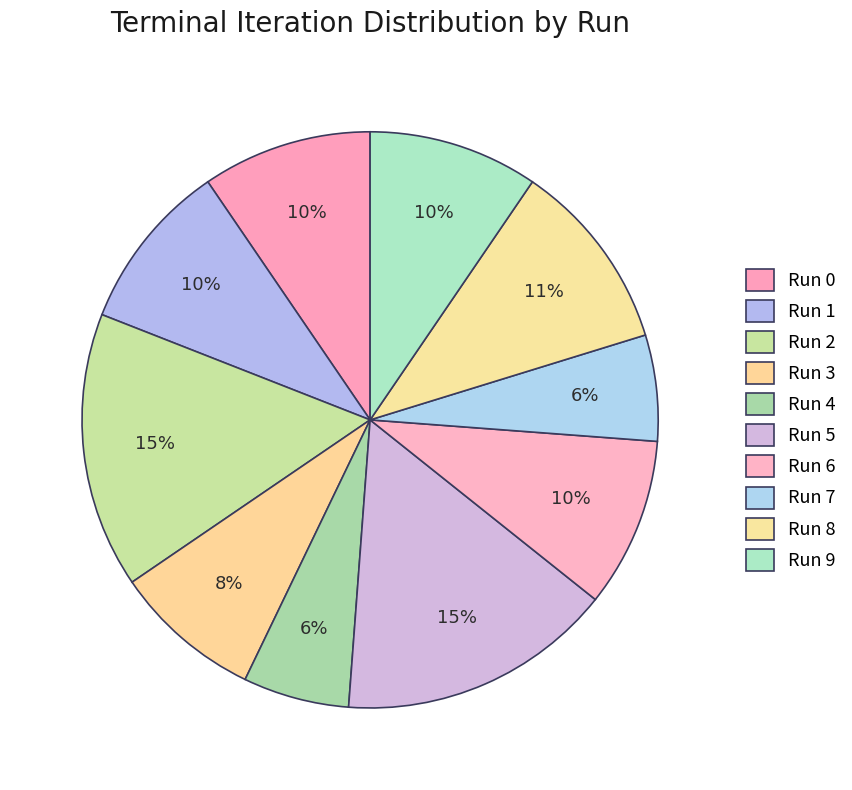

Which category has the biggest portion of the pie?

Run 2